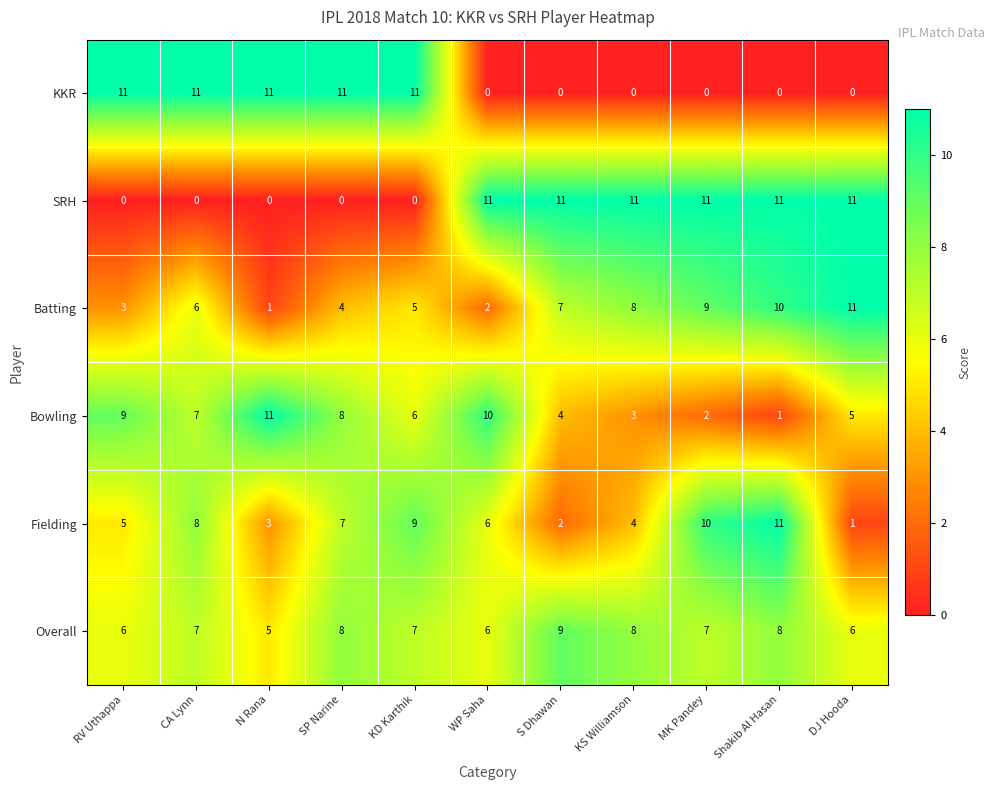

True or false: Batting has a value of 4 at S Dhawan.

False